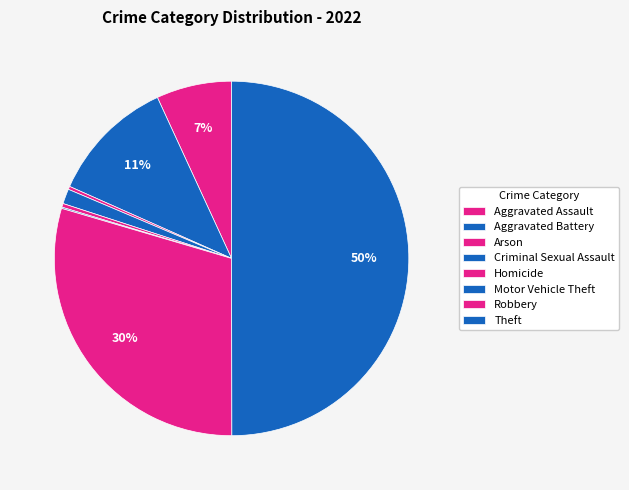

Which has a higher value, Robbery or Theft?

Theft